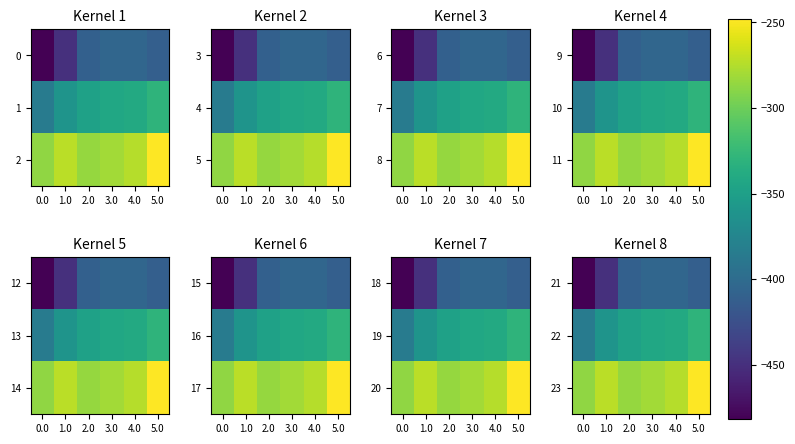

Between 2.0 and 3.0, which series saw the biggest shift?

21